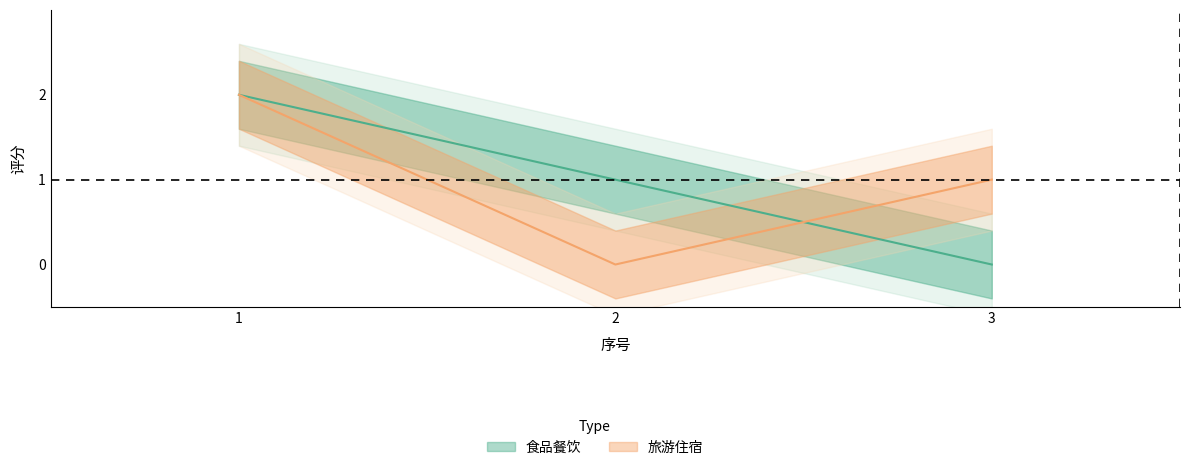

Between 1 and 3, which is larger?

1